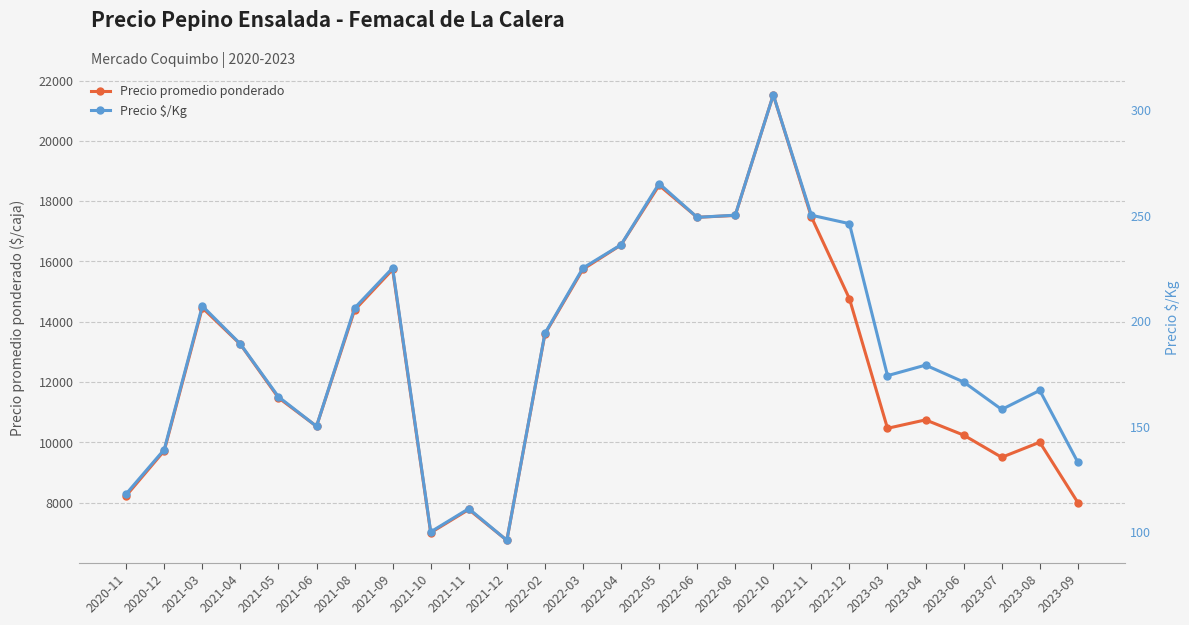

What is the sum of the Precio promedio ponderado values at 2021-08 and 2022-05?

32909